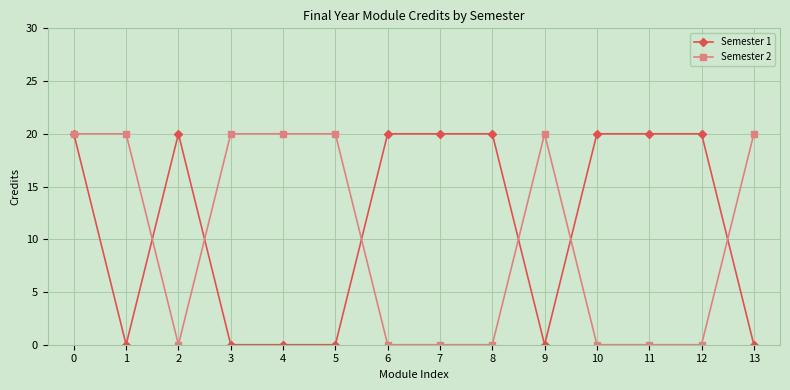

True or false: Semester 2 has more than 0 points higher than both neighbors.

True